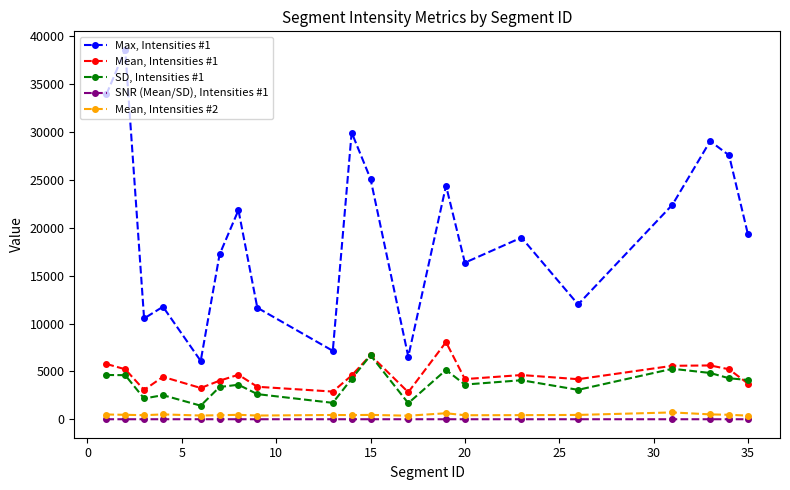

How many data points in SNR (Mean/SD), Intensities #1 are above 1?

19